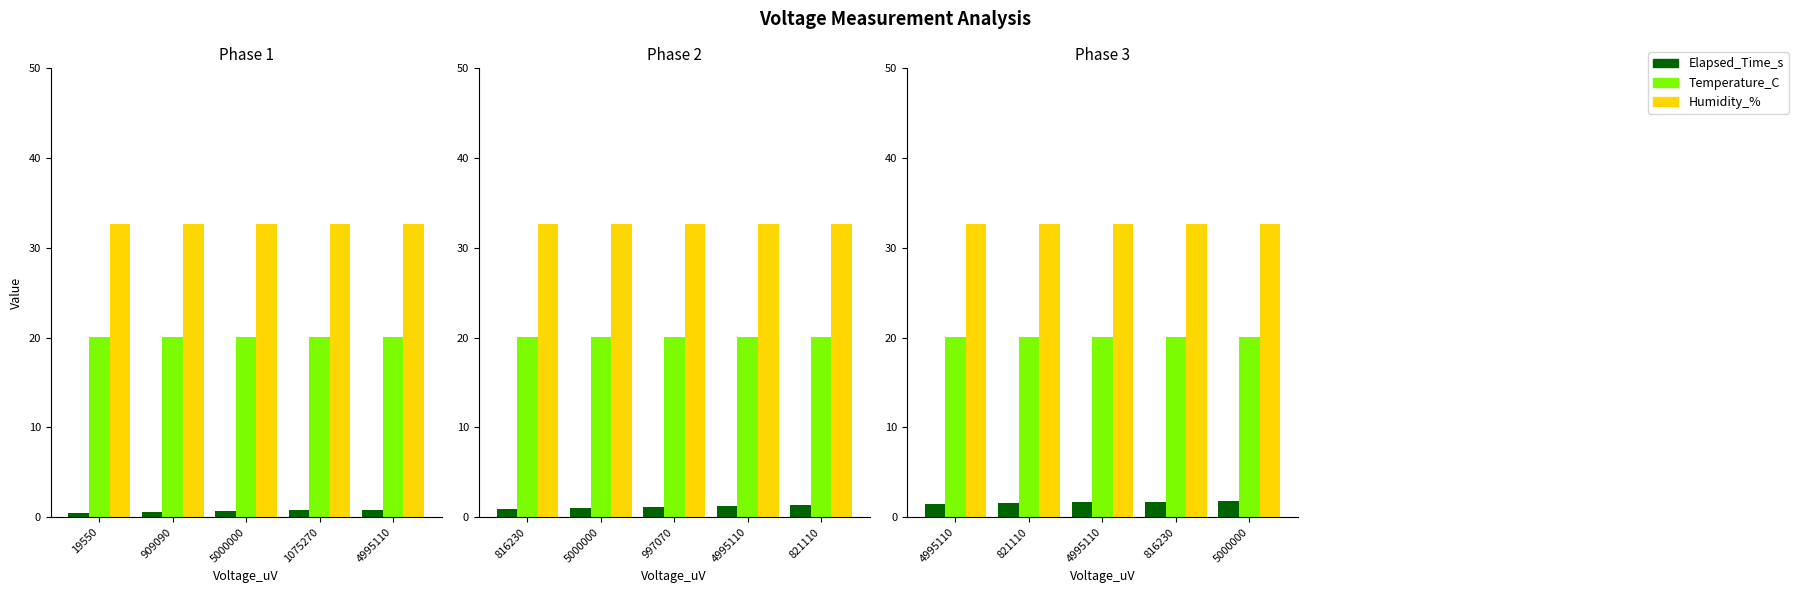

How many distinct data groups are displayed?

3